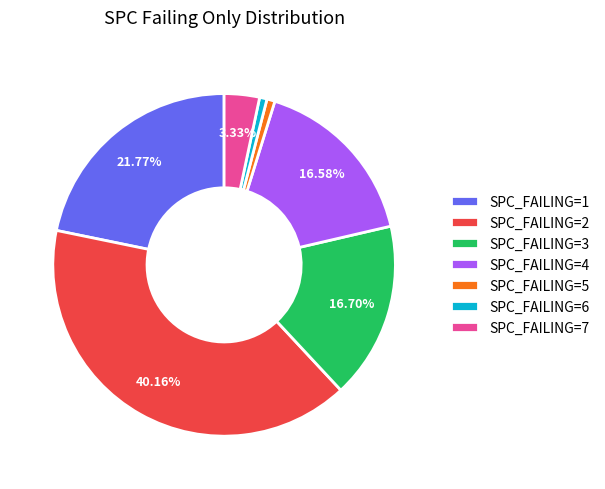

Which category has the biggest portion of the pie?

SPC_FAILING=2